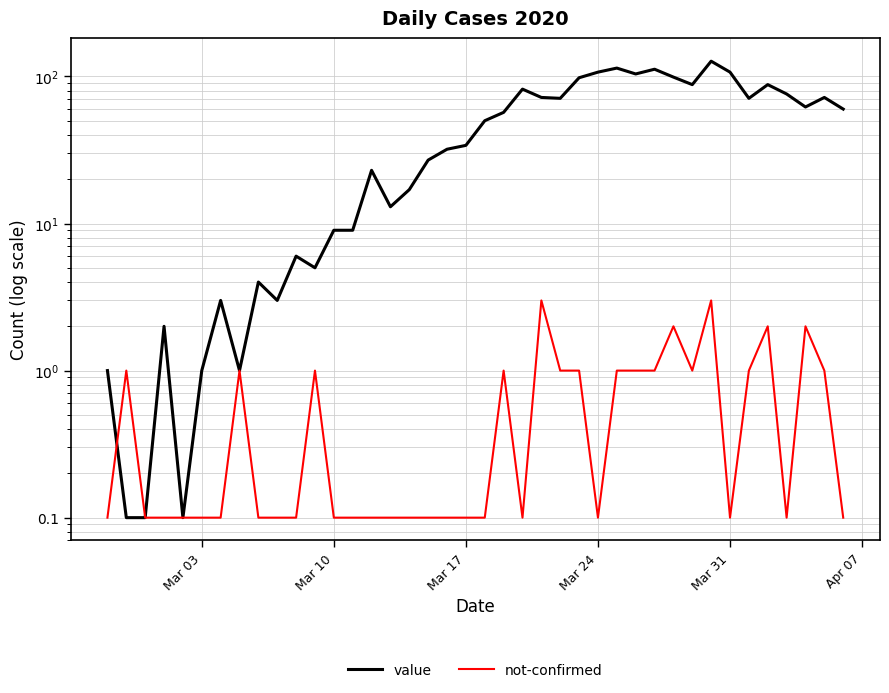

Which series ends up on top after the final intersection of value and not-confirmed?

not-confirmed